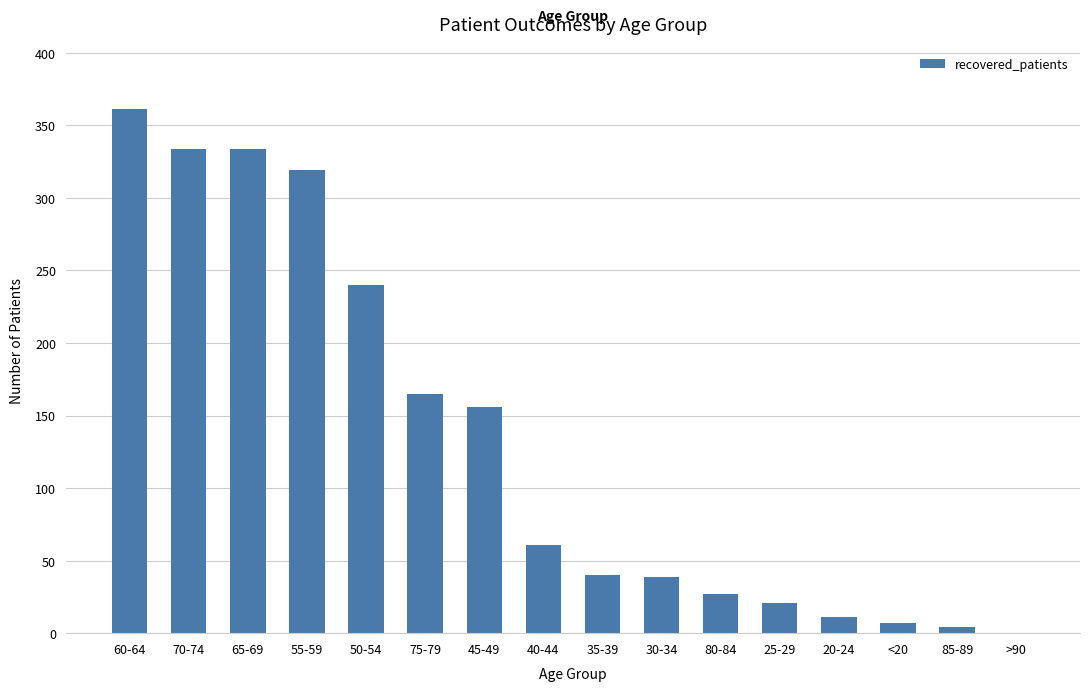

The chart shows a value of 4 at 85-89. True or false?

True